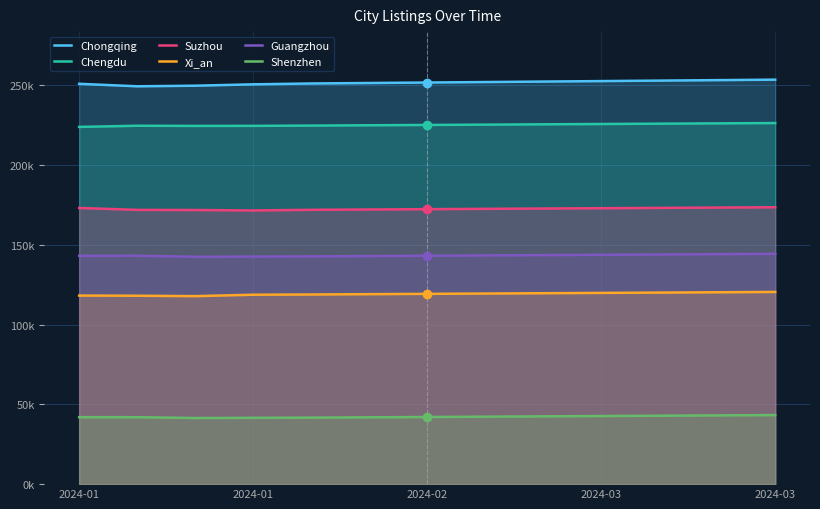

True or false: Chengdu and Guangzhou cross at least once.

False